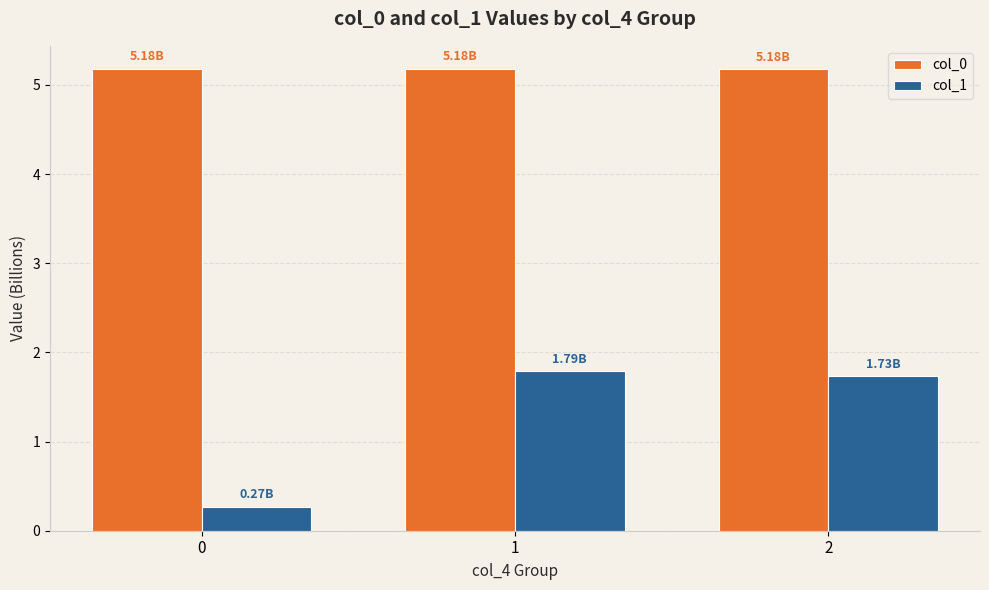

Count the col_1 values in the range 0 to 1.

1